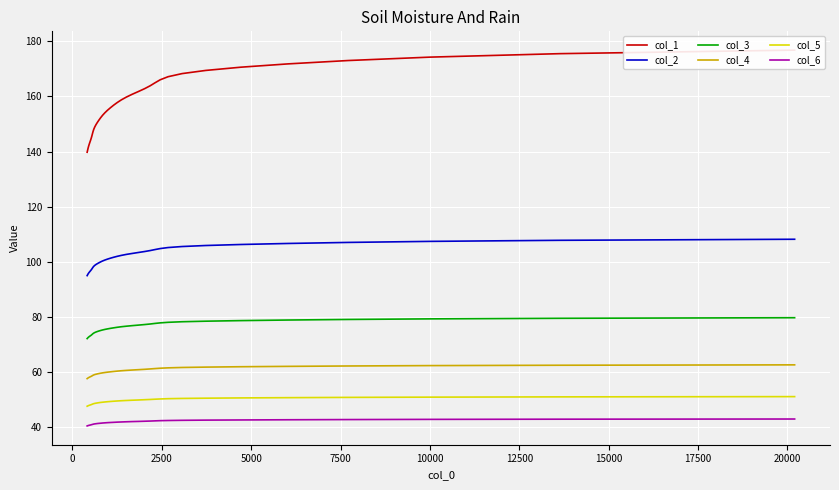

What are all the series names shown in the legend?

col_1, col_2, col_3, col_4, col_5, col_6